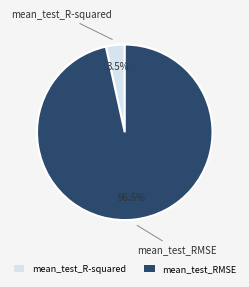

To the nearest percent, what is the difference between the largest and smallest slice percentages?

93%